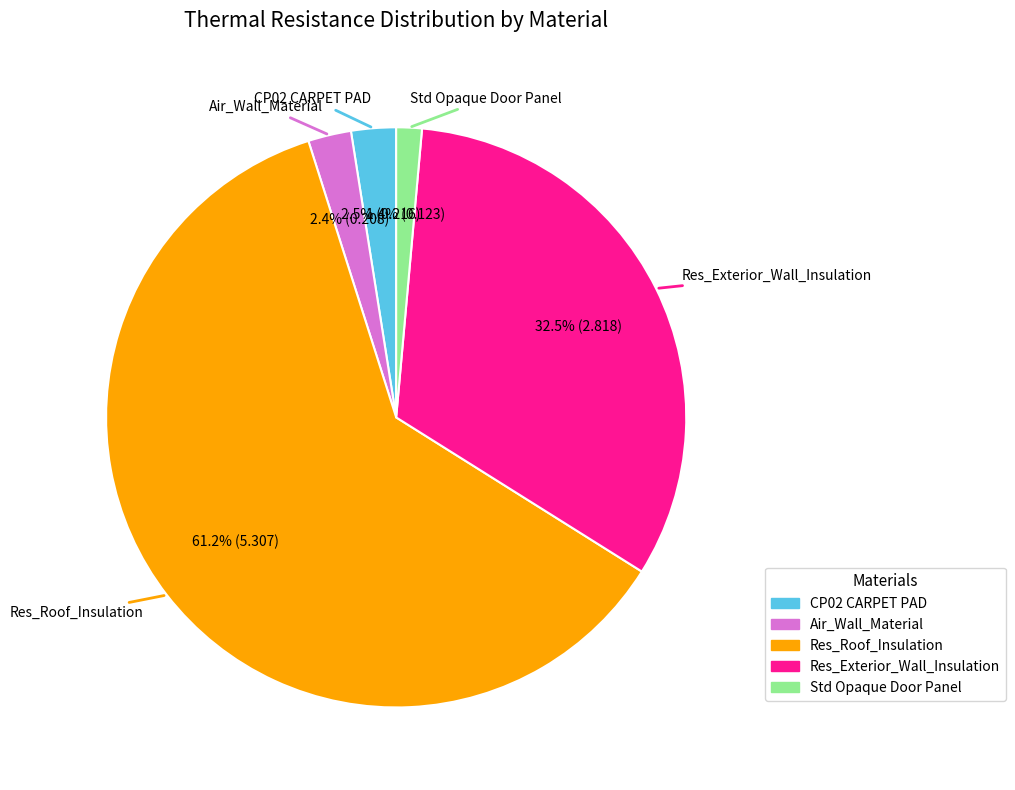

Does any single category account for the majority?

Yes